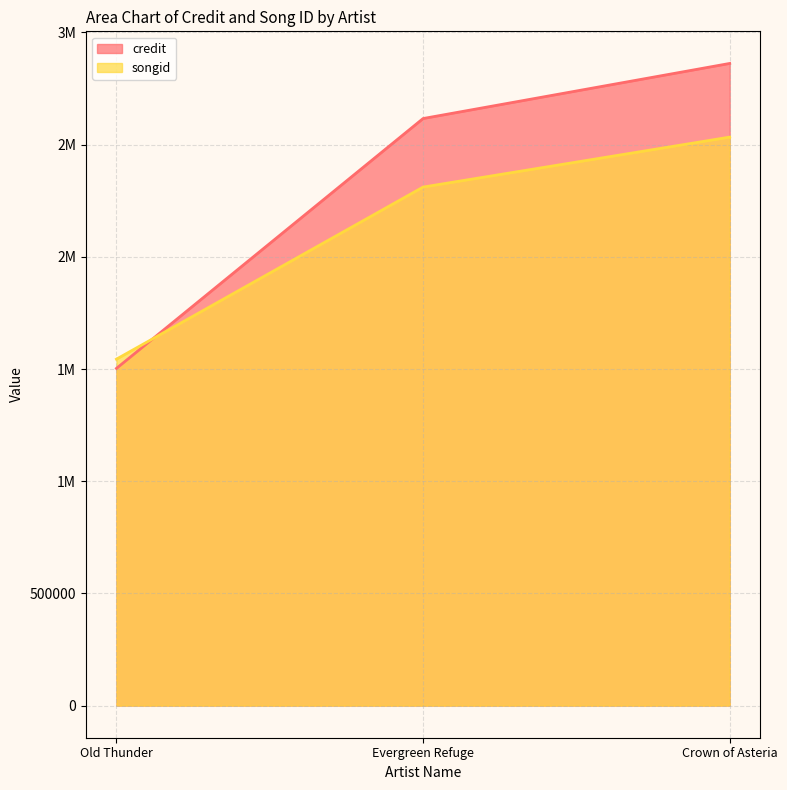

What is the highest value of the songid series?

2533434